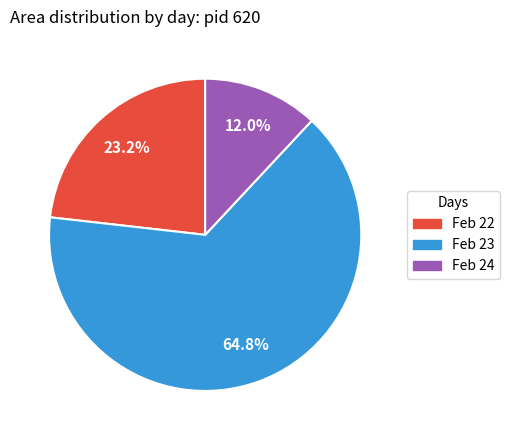

Is there any slice that represents more than half of the pie?

Yes